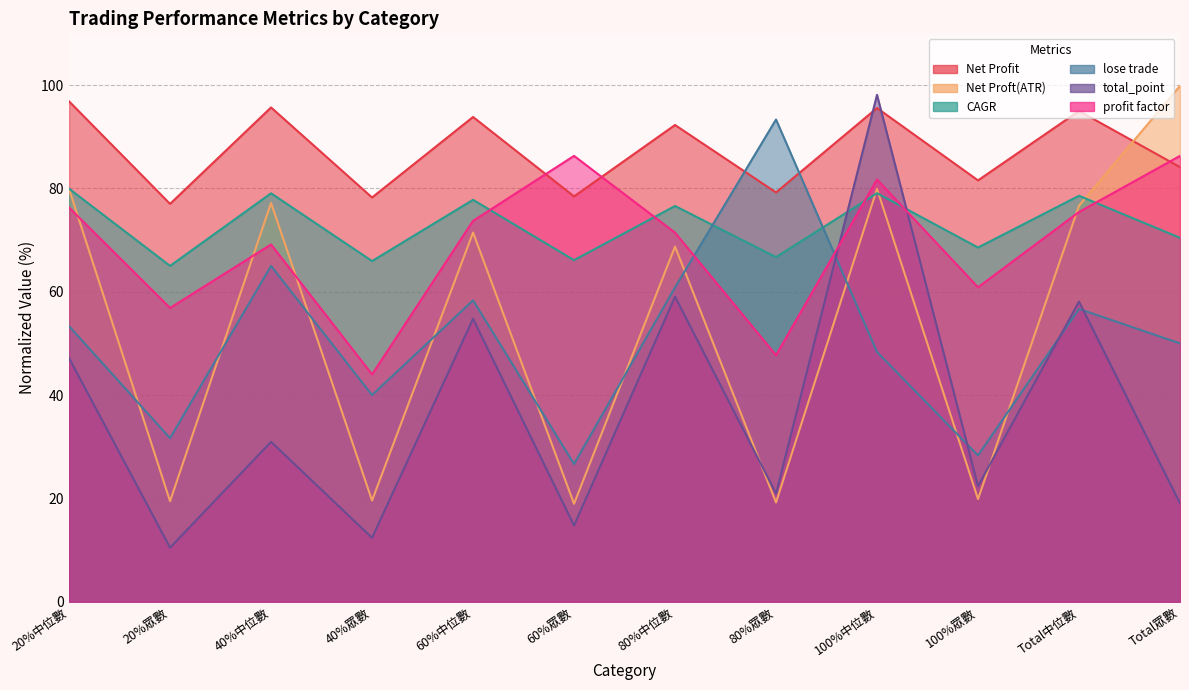

Reading right to left, transcribe all the data shown in this chart.

Net Profit: 84.1	95.0	81.5	95.5	79.2	92.3	78.4	93.8	78.2	95.7	77.0	96.8
Net Proft(ATR): 99.8	76.6	19.9	79.9	19.2	68.7	19.0	71.5	19.6	77.2	19.5	79.9
CAGR: 70.4	78.6	68.6	79.1	66.7	76.6	66.1	77.8	65.9	79.0	65.0	79.9
lose trade: 50.0	56.7	28.3	48.3	93.3	60.8	26.7	58.3	40.0	65.0	31.7	53.3
total_point: 19.0	58.1	22.4	98.1	21.0	59.0	14.8	54.8	12.4	31.0	10.5	47.1
profit factor: 86.3	75.4	60.9	81.7	47.7	71.4	86.3	73.7	44.0	69.1	56.9	76.3